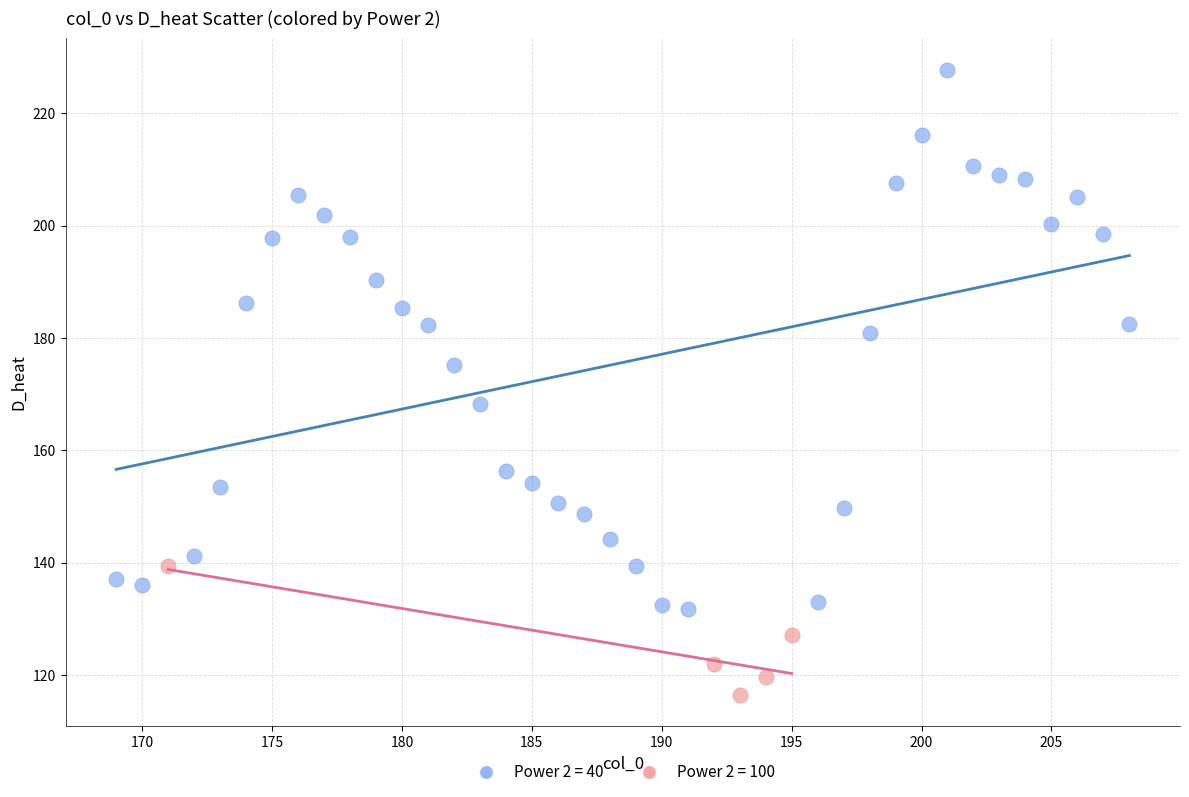

Which series reaches the minimum Y coordinate?

Power 2 = 100